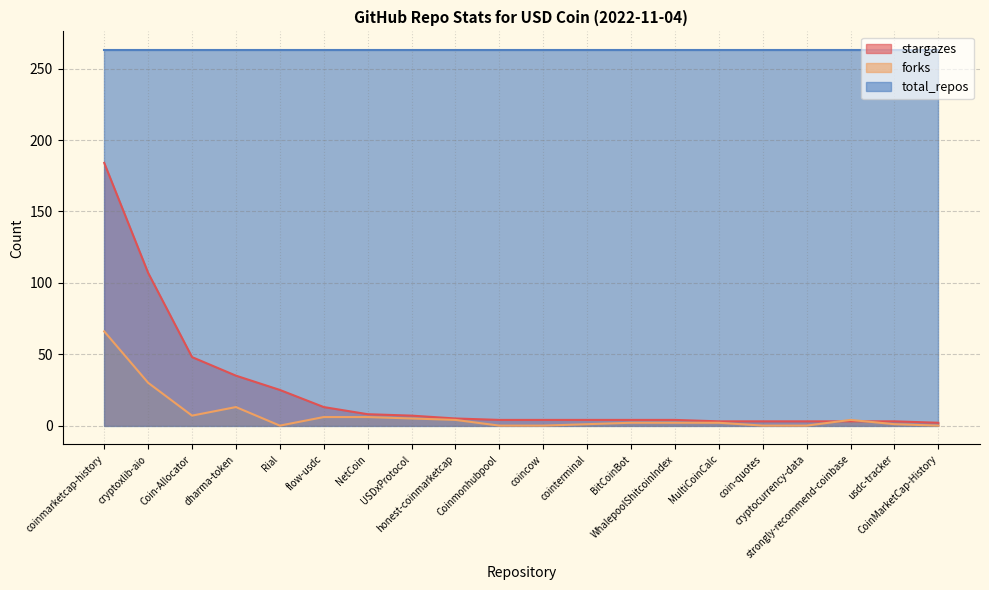

Between cointerminal and strongly-recommend-coinbase, which series saw the biggest shift?

forks